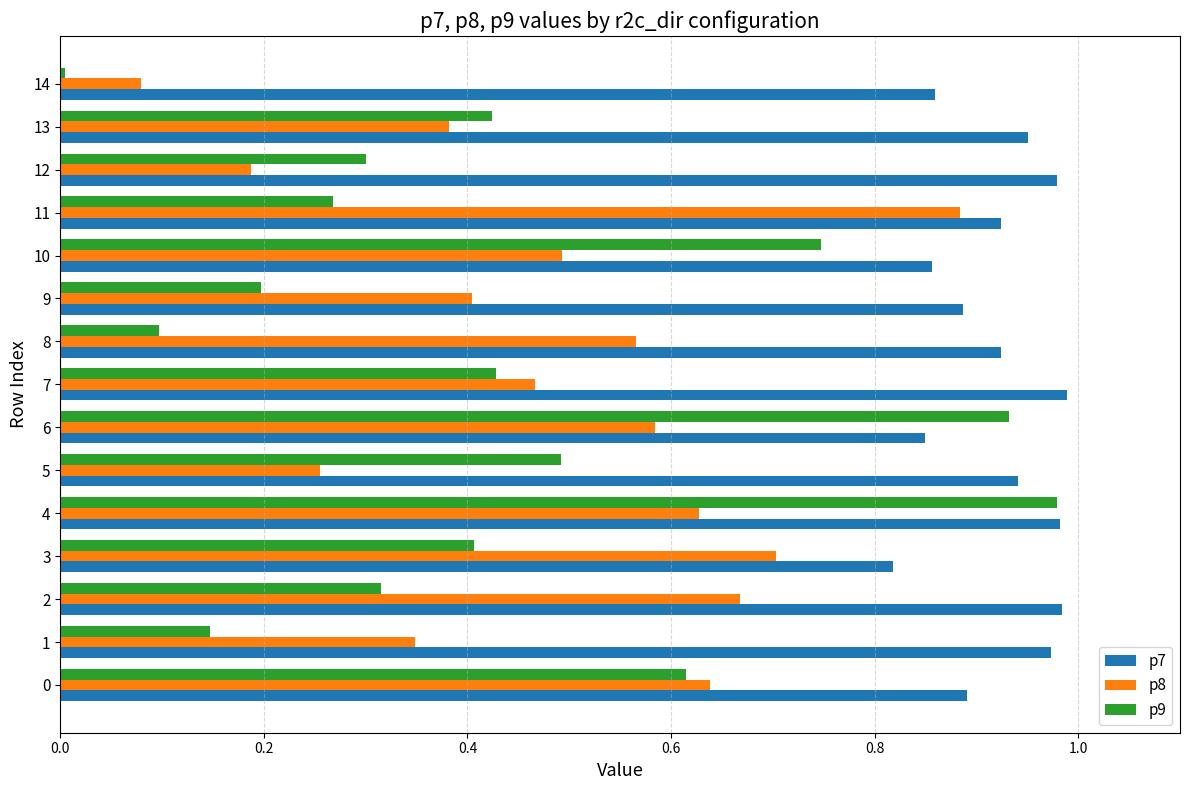

At which label does p7 reach its minimum?

3